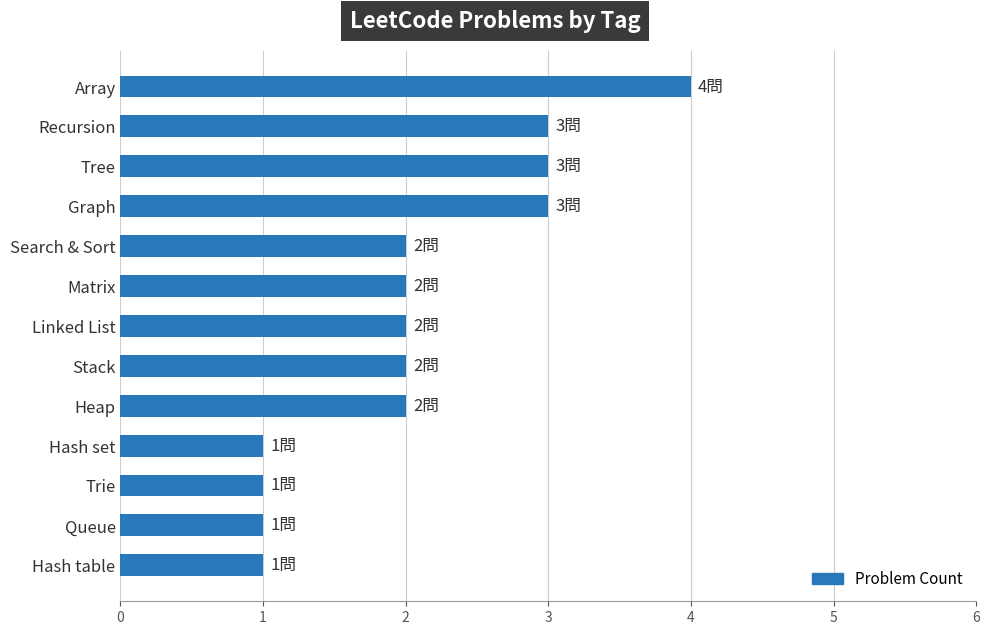

Count the values in the range 1 to 3.

12